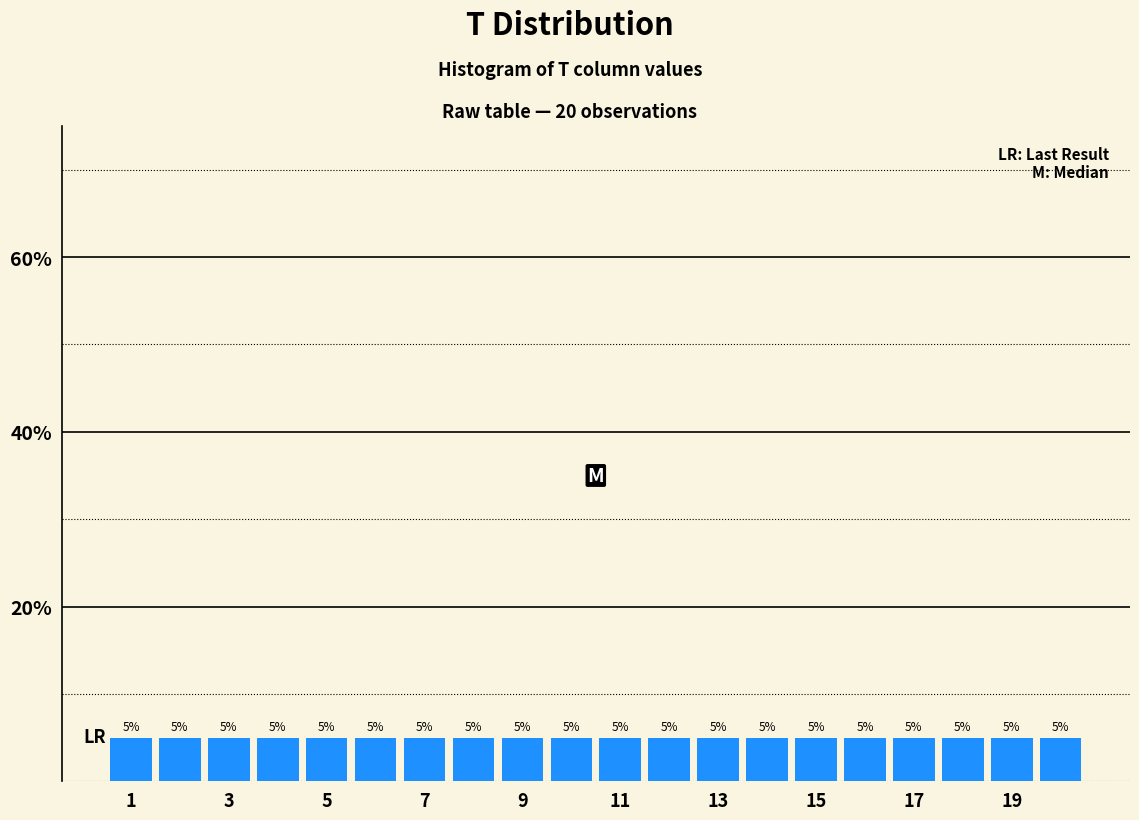

Reading left to right, list every bar in this chart as the range it spans on the x-axis followed by its height. The bar edges are not printed on the chart, so give them approximately, as read against the axis.

0.5 to 1.5: 5
1.5 to 2.5: 5
2.5 to 3.5: 5
3.5 to 4.5: 5
4.5 to 5.5: 5
5.5 to 6.5: 5
6.5 to 7.5: 5
7.5 to 8.5: 5
8.5 to 9.5: 5
9.5 to 10.5: 5
10.5 to 11.5: 5
11.5 to 12.5: 5
12.5 to 13.5: 5
13.5 to 14.5: 5
14.5 to 15.5: 5
15.5 to 16.5: 5
16.5 to 17.5: 5
17.5 to 18.5: 5
18.5 to 19.5: 5
19.5 to 20.5: 5